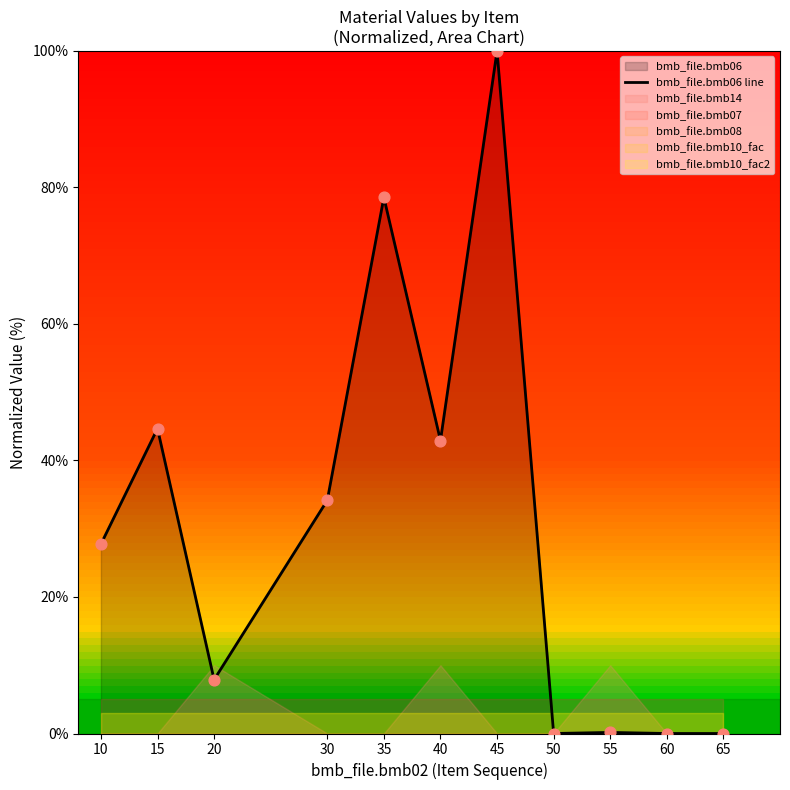

Which has a higher value, 60 or 45?

45